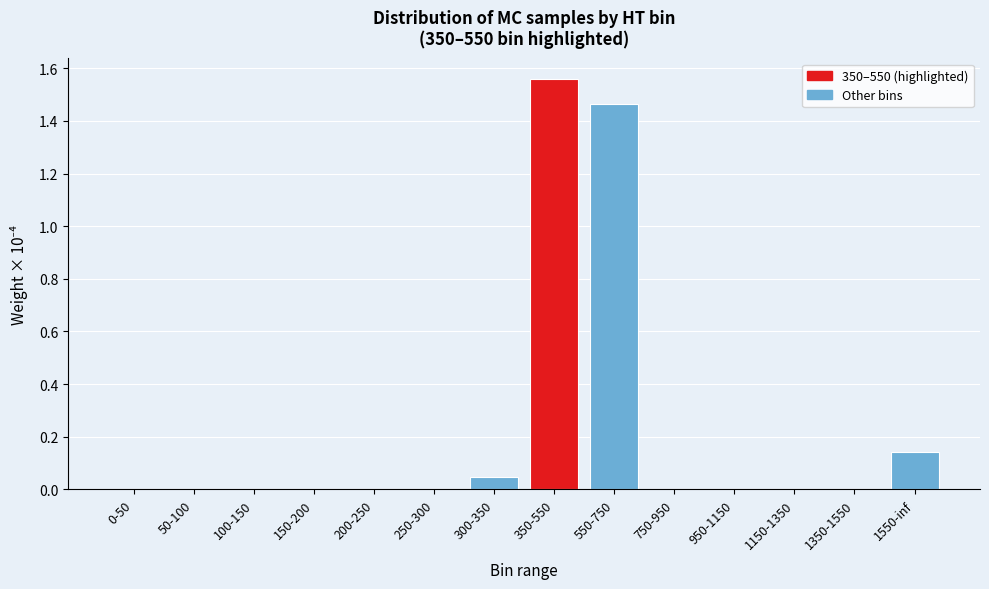

Which label corresponds to the largest value in the chart?

350-550